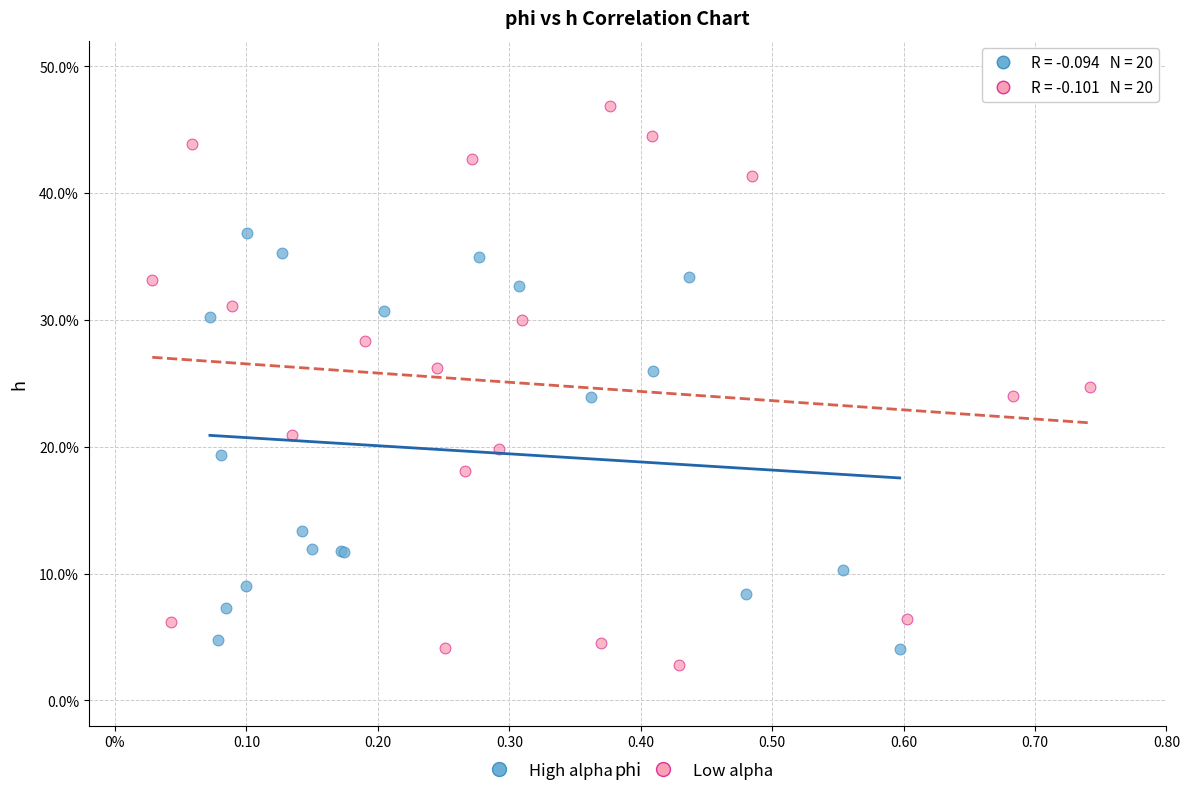

Which series reaches the maximum Y coordinate?

Low alpha